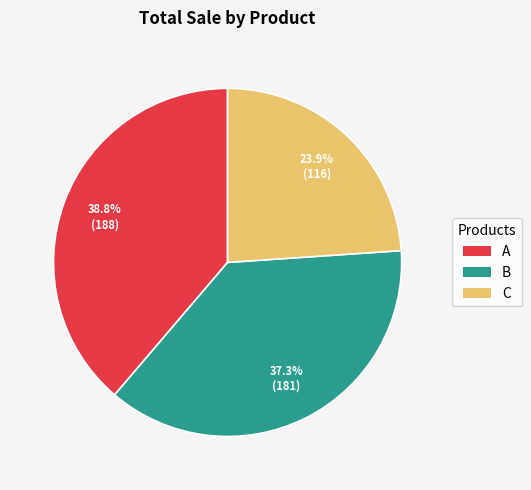

How many segments does this pie chart have?

3